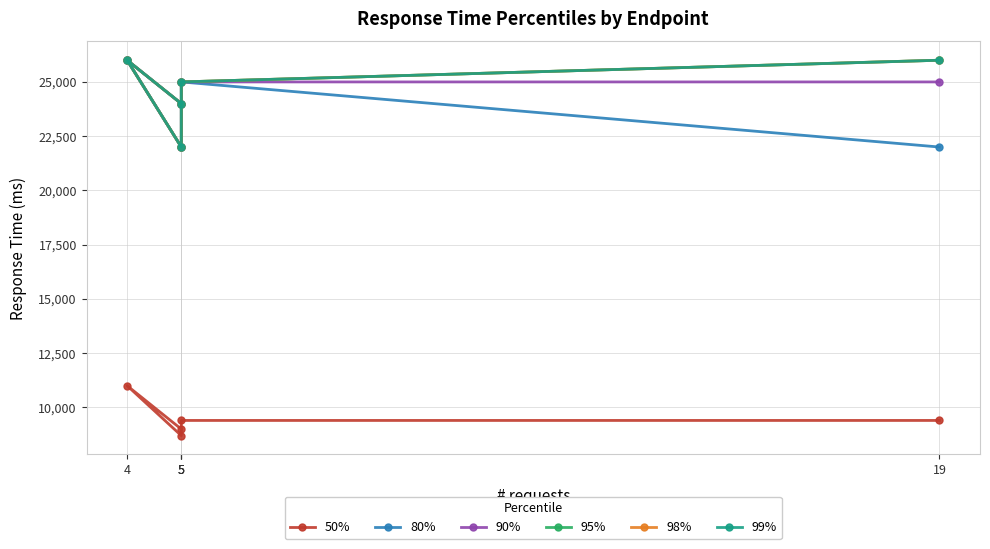

Count the number of data series in this chart.

6